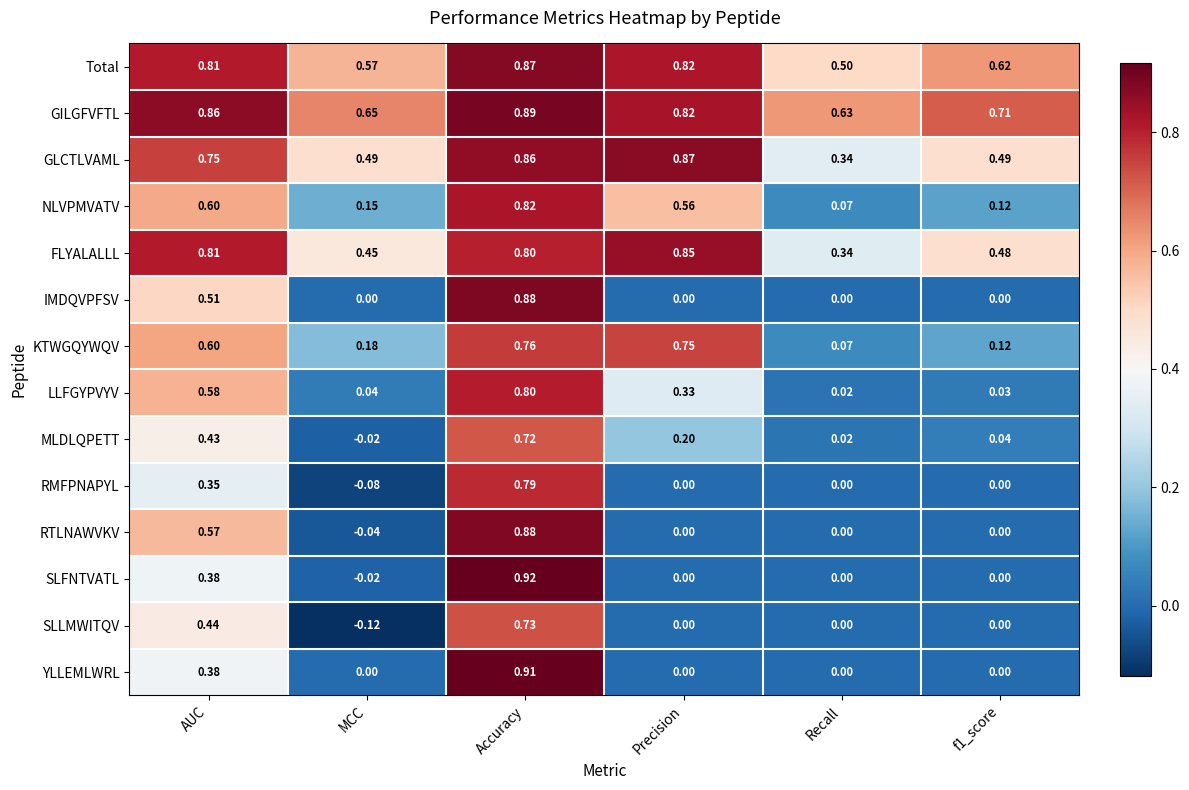

Which series has the widest spread of values?

SLFNTVATL